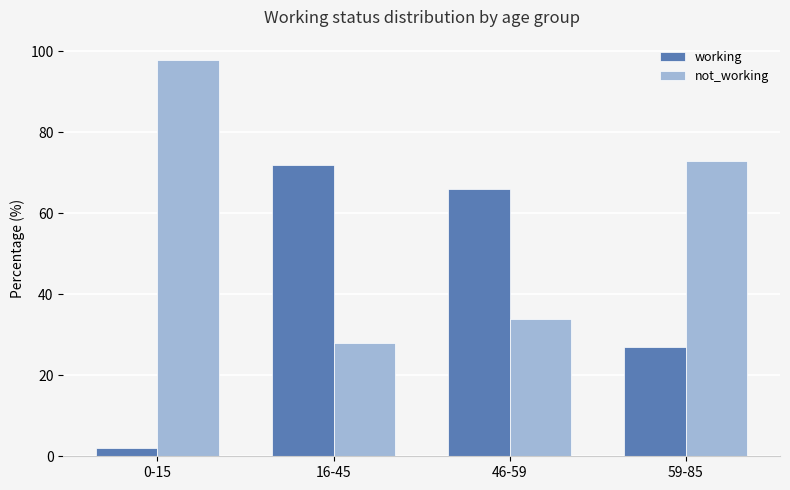

Is the value of not_working at 0-15 greater than the value of working at 16-45?

Yes